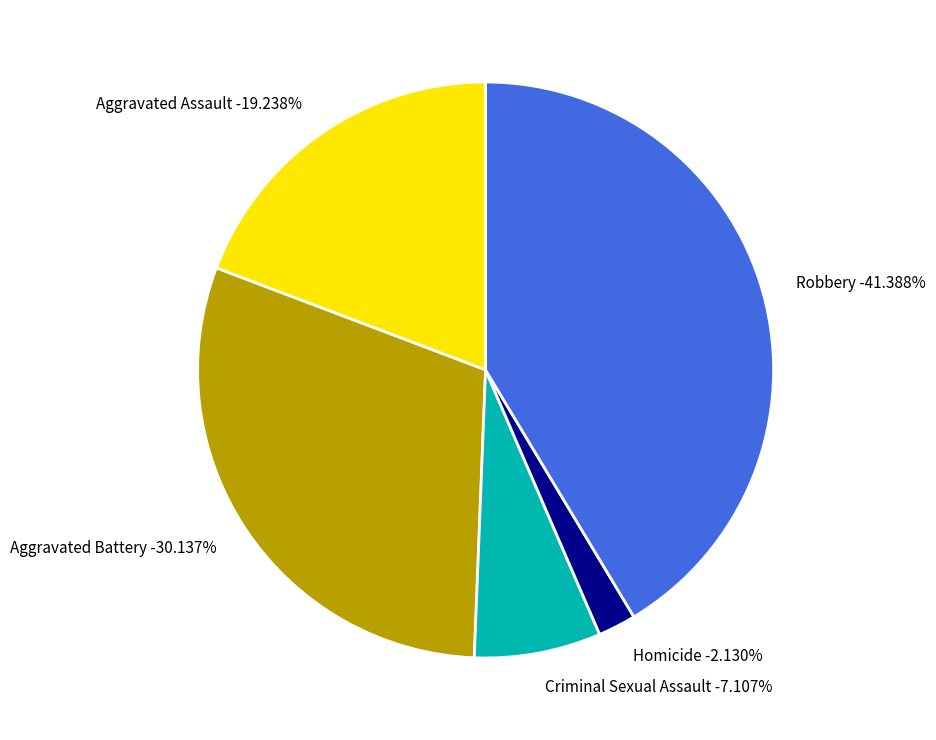

What percentage is NOT represented by Robbery?

58.6%